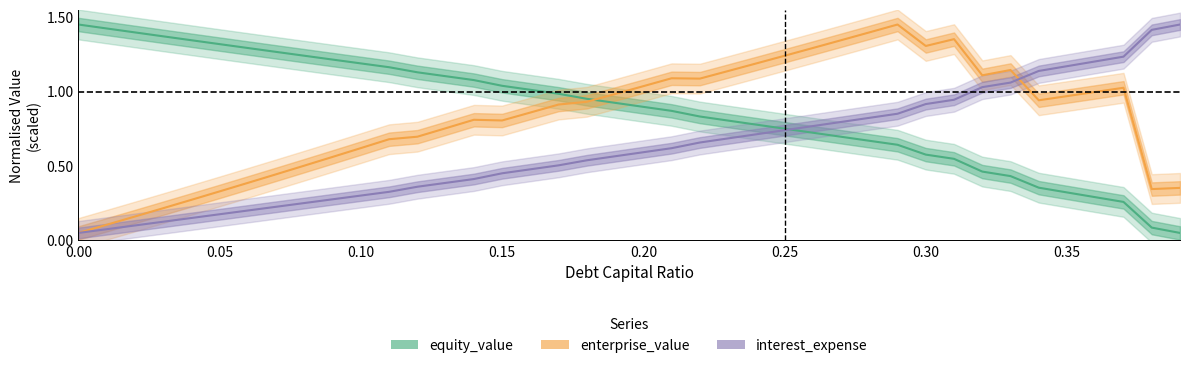

At which category is the sum across all series the highest?

0.29